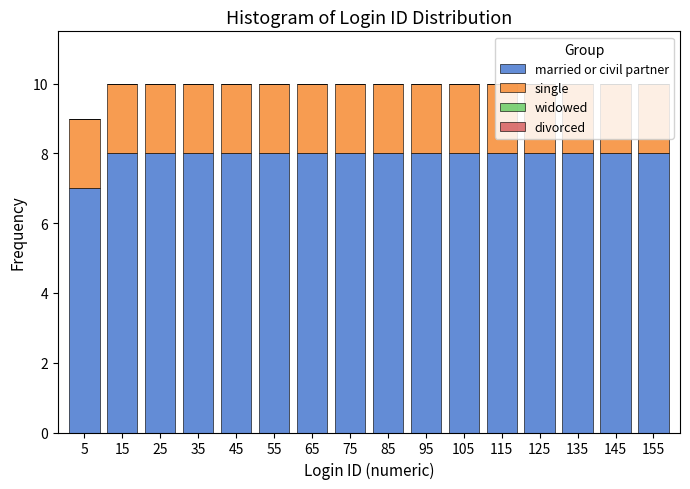

Reading left to right, list every stacked bar in this chart as the range it spans on the x-axis followed by its total height. The values are not printed on the chart, so give them approximately, as read against the axis.

0 to 10: 9
10 to 20: 10
20 to 30: 10
30 to 40: 10
40 to 50: 10
50 to 60: 10
60 to 70: 10
70 to 80: 10
80 to 90: 10
90 to 100: 10
100 to 110: 10
110 to 120: 10
120 to 130: 10
130 to 140: 10
140 to 150: 10
150 to 160: 10